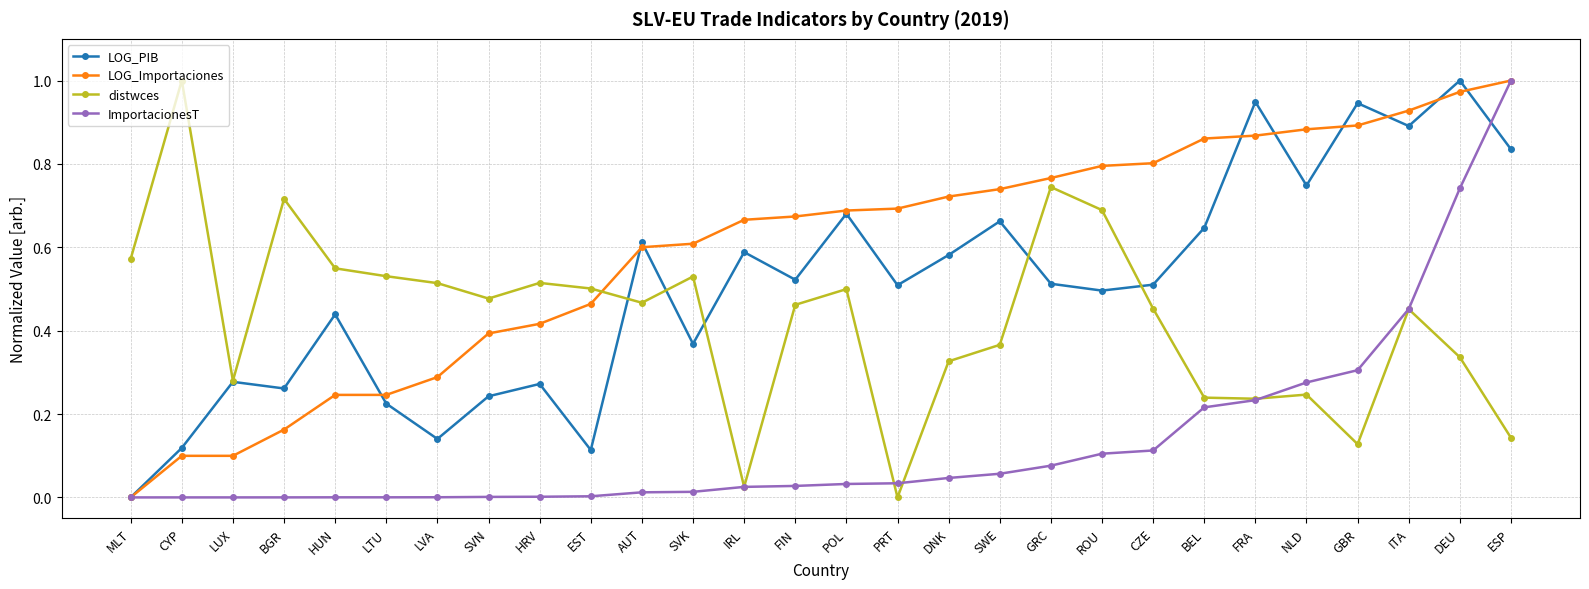

At which category is the sum across all series the highest?

DEU